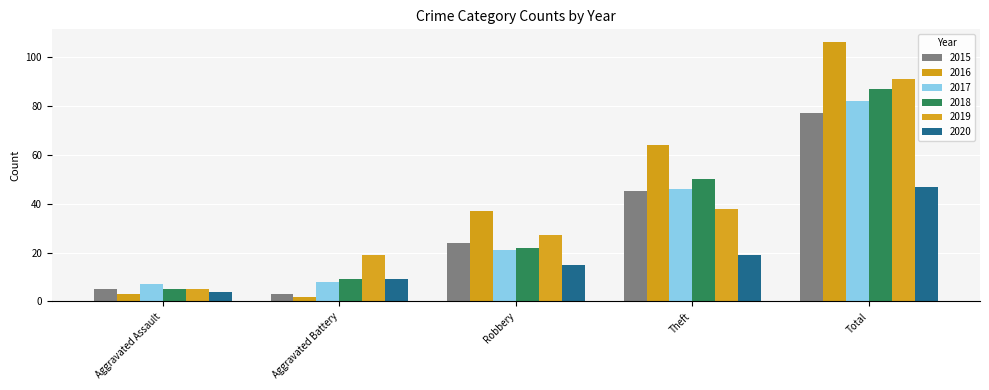

What is the difference between the highest and lowest values at Robbery?

22